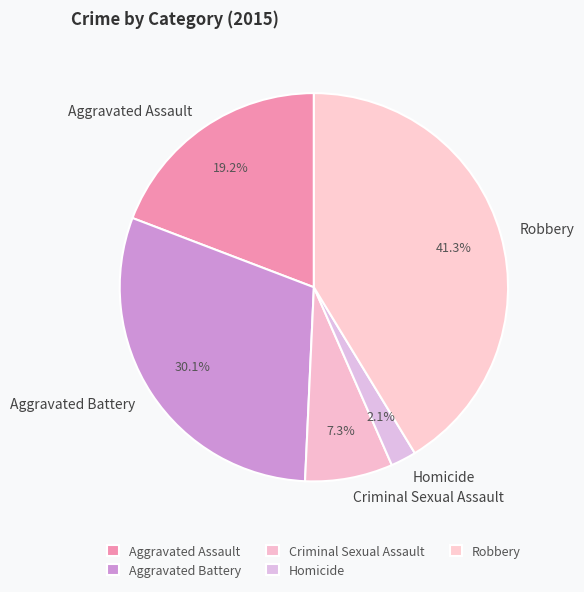

What percentage is the Aggravated Battery slice, to the nearest percent?

30%